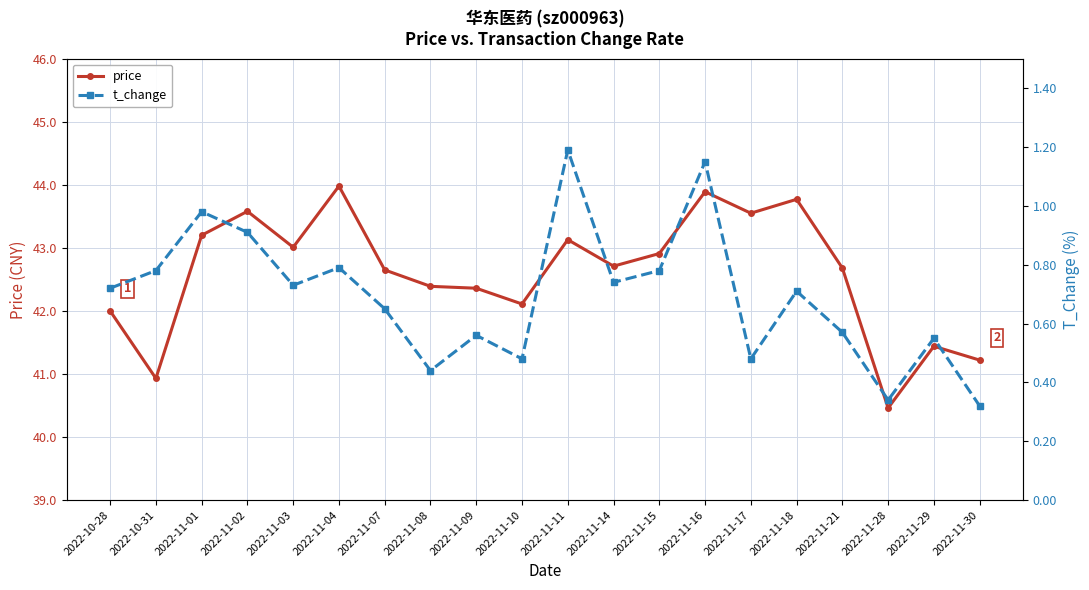

At how many categories does at least one series exceed 18?

20